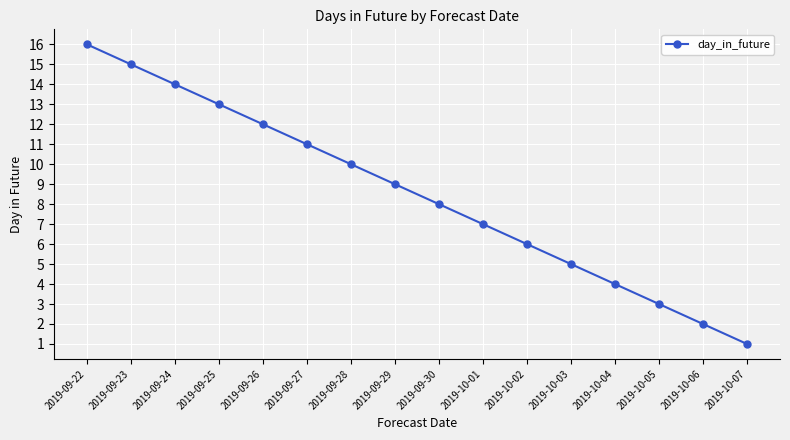

List the labels in order of value, largest first.

2019-09-22, 2019-09-23, 2019-09-24, 2019-09-25, 2019-09-26, 2019-09-27, 2019-09-28, 2019-09-29, 2019-09-30, 2019-10-01, 2019-10-02, 2019-10-03, 2019-10-04, 2019-10-05, 2019-10-06, 2019-10-07